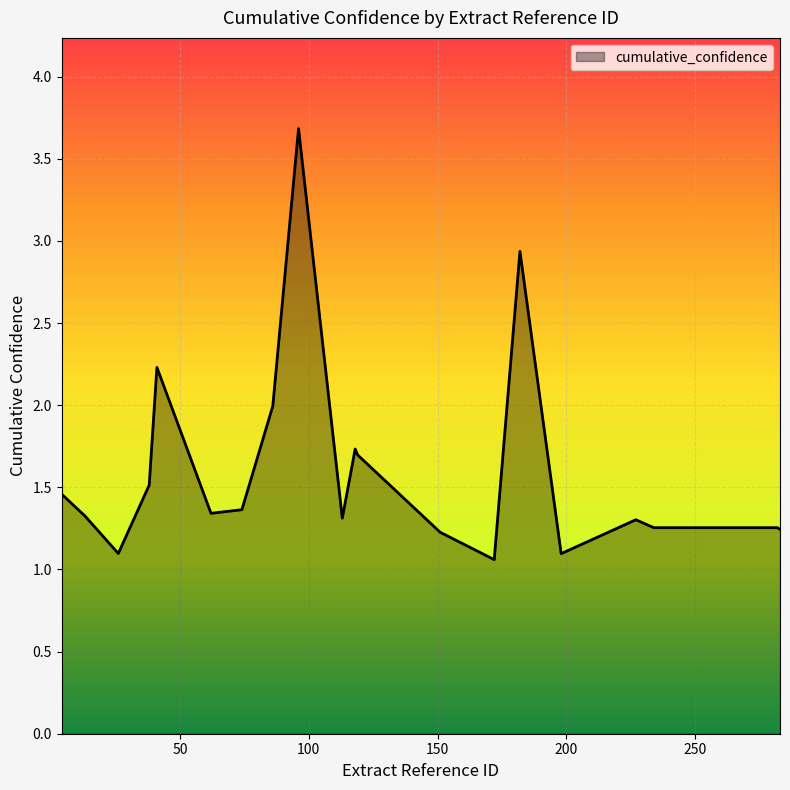

Does the chart display data point markers on the line(s)?

No